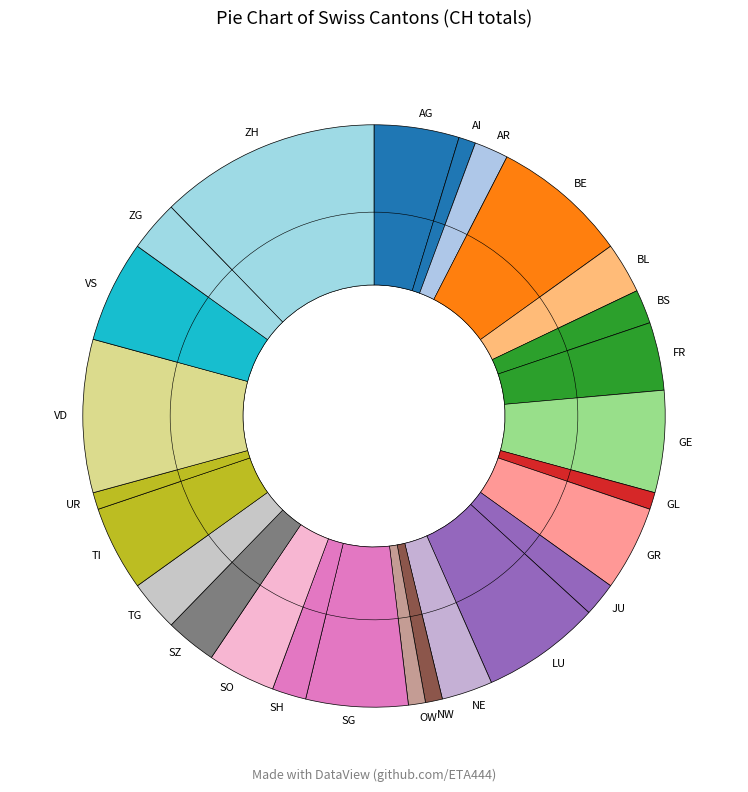

Does any single category account for the majority?

No